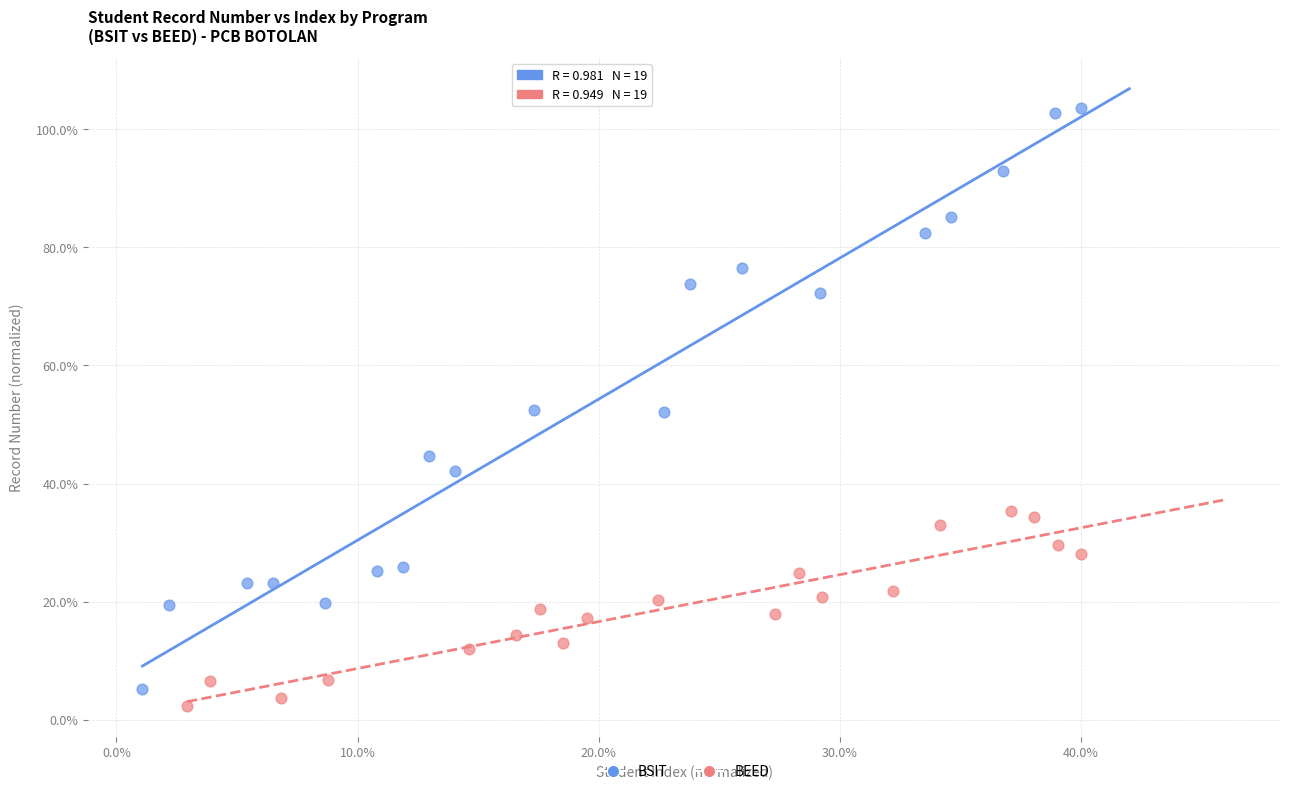

Which series reaches the maximum Y coordinate?

BSIT